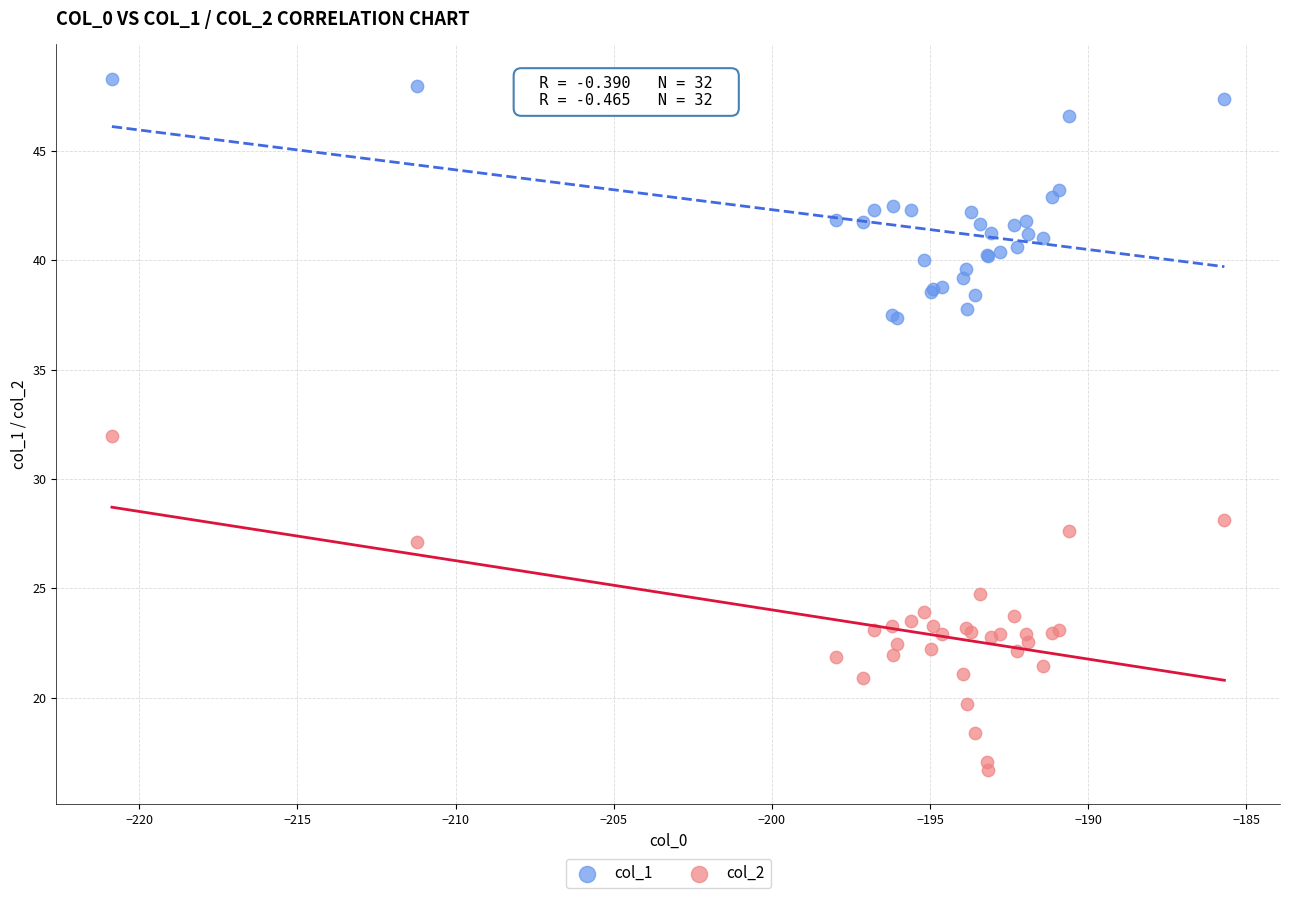

Which series has the widest spread of Y values?

col_2